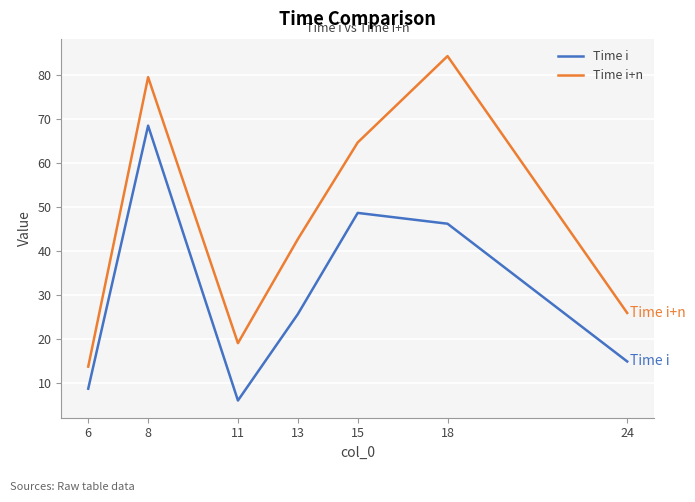

What value does the Time i+n series have at 24?

25.9